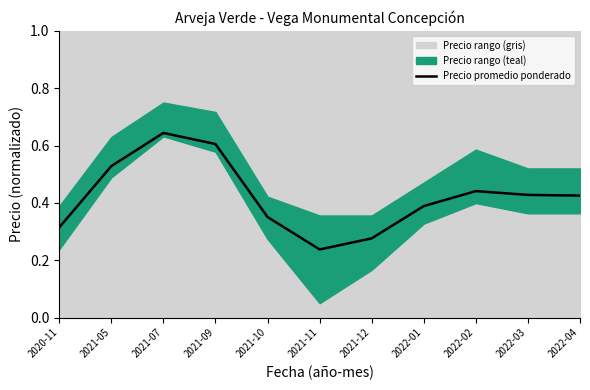

Count the number of categories in the chart.

11